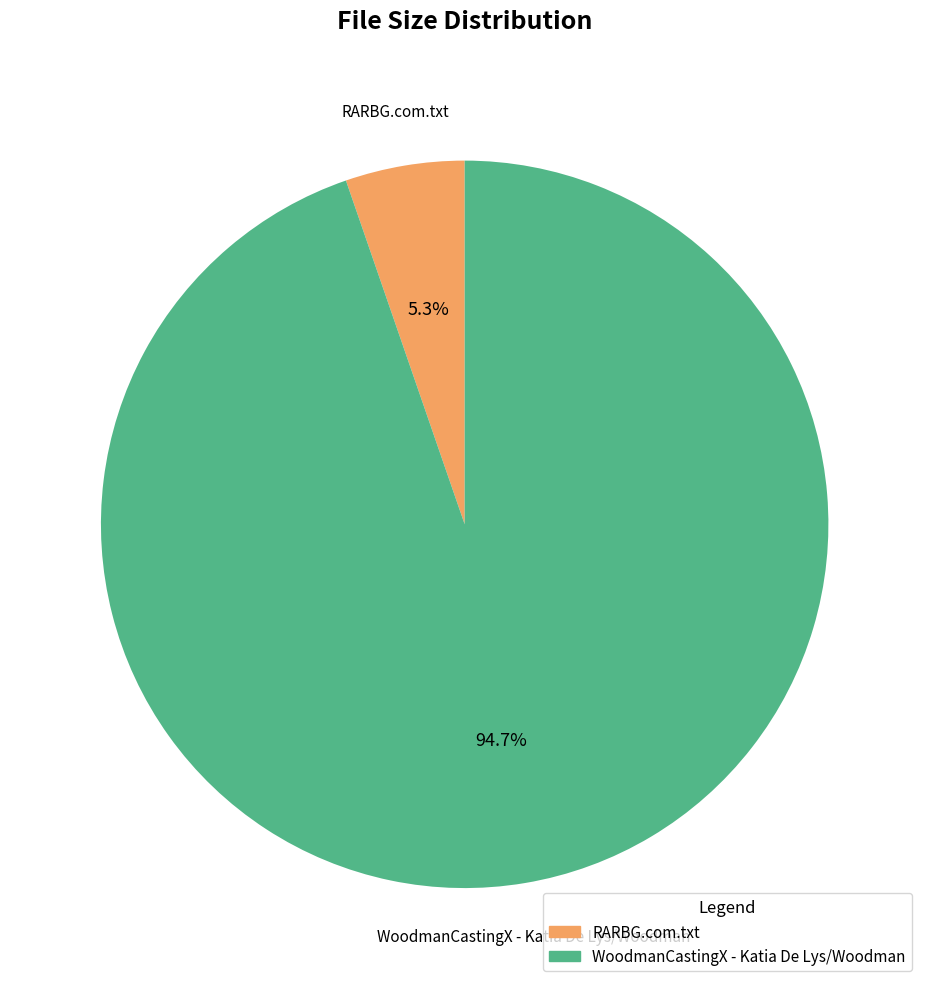

Is it true that RARBG.com.txt is 5% of the pie?

True